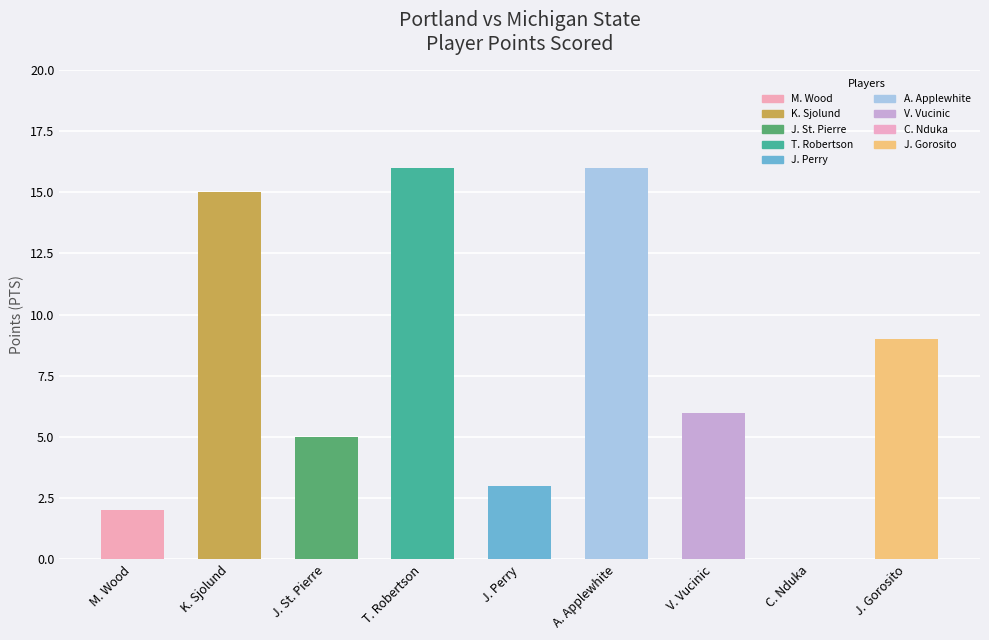

The value at K. Sjolund is 20. True or false?

False